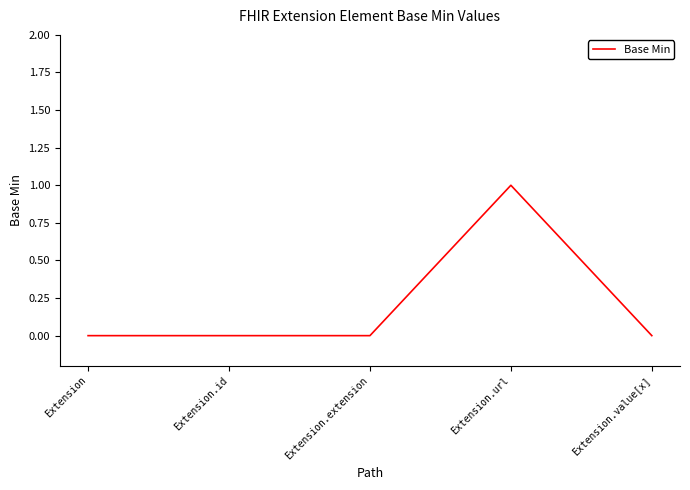

What is the sum of all values?

1